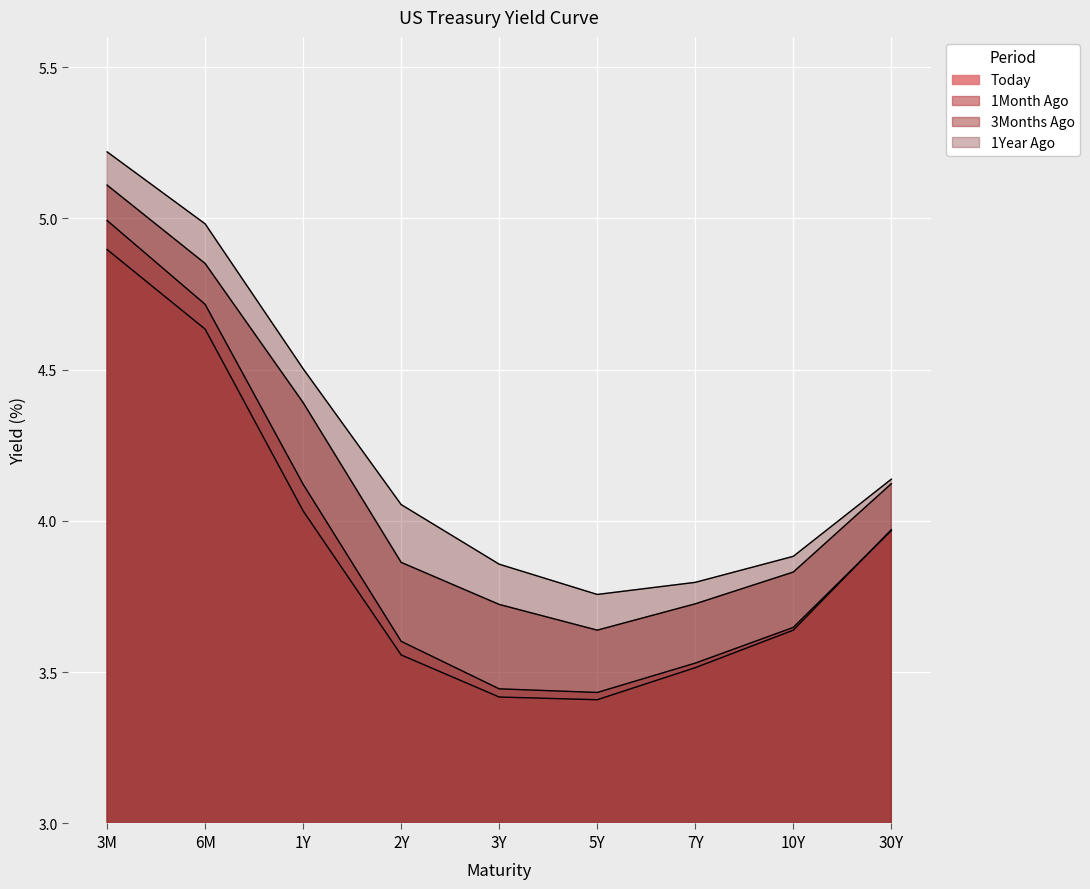

How many lines are shown in the chart?

4